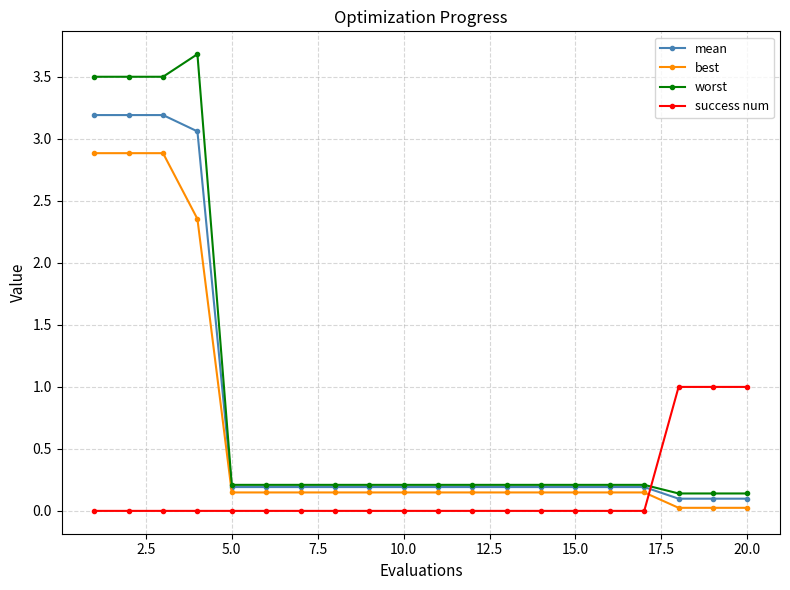

What is the maximum value shown in the chart?

3.7